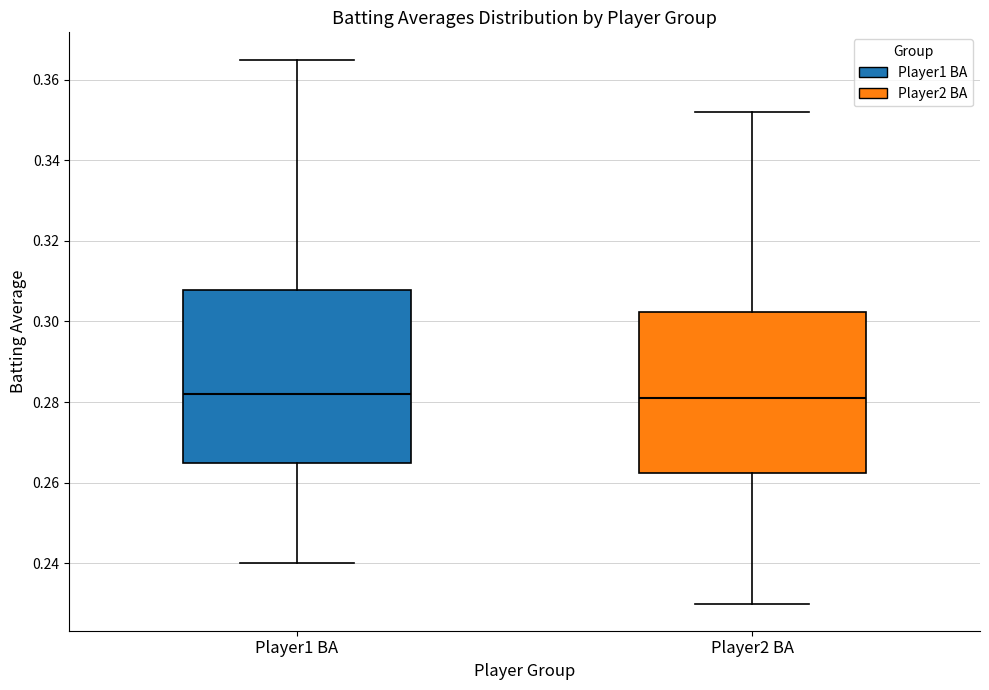

Reading left to right, read every box against the y-axis: the position of its median line, the range the box covers, and the ends of its whiskers. The values are not printed on the chart, so give them approximately, as read against the axis.

Player1 BA: median 0.282, box 0.264 to 0.308, whiskers 0.240 to 0.366
Player2 BA: median 0.282, box 0.262 to 0.302, whiskers 0.230 to 0.352